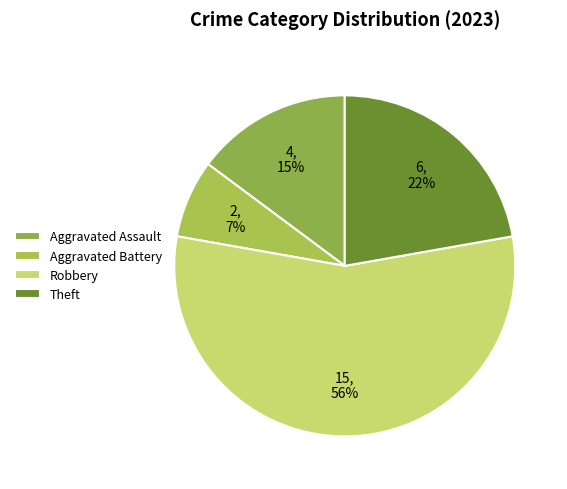

Count the number of slices in the pie.

4